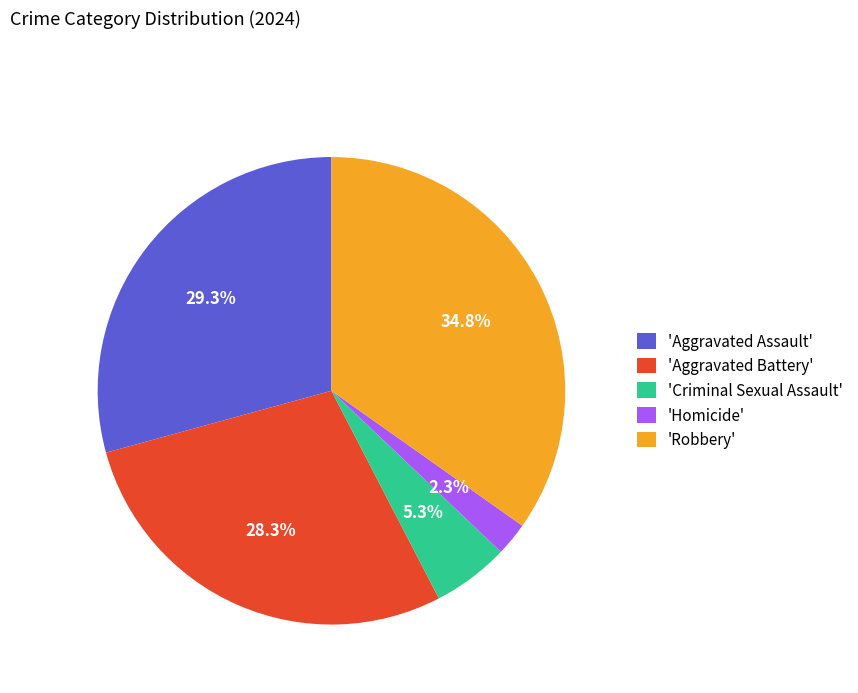

Rank the categories by value from highest to lowest.

'Robbery', 'Aggravated Assault', 'Aggravated Battery', 'Criminal Sexual Assault', 'Homicide'